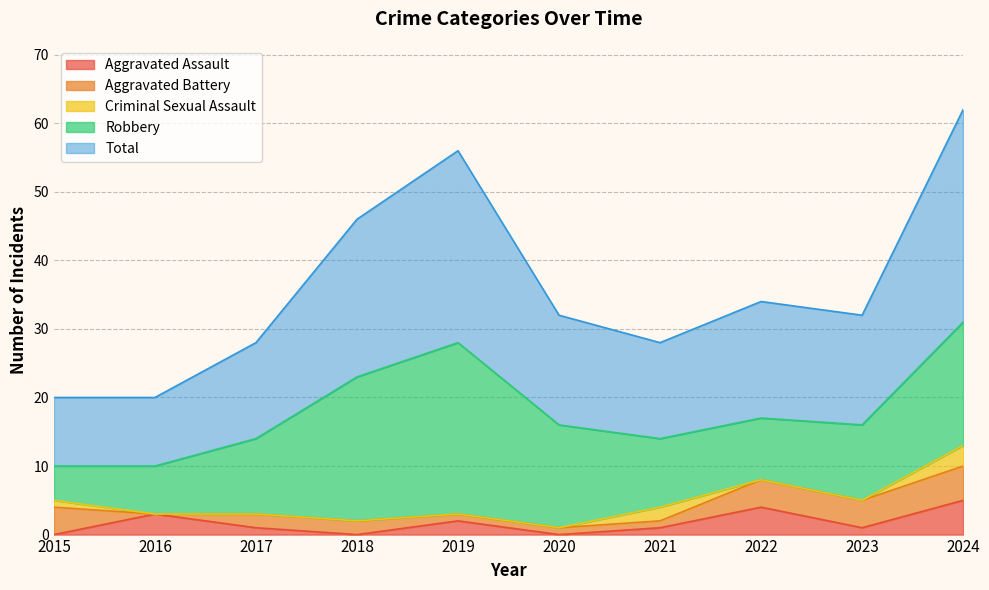

How many data points in Total are less than 16?

4